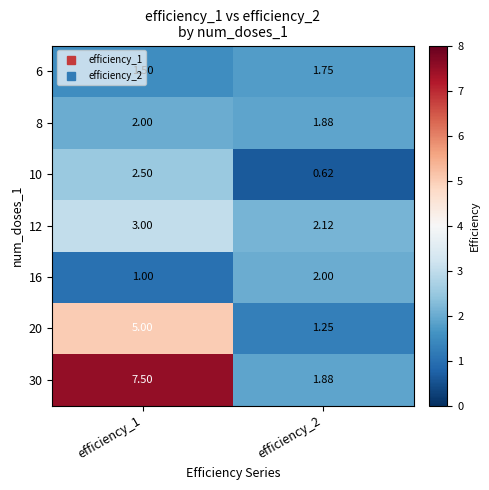

Is the value of 8 at efficiency_2 greater than the value of 12 at efficiency_1?

No